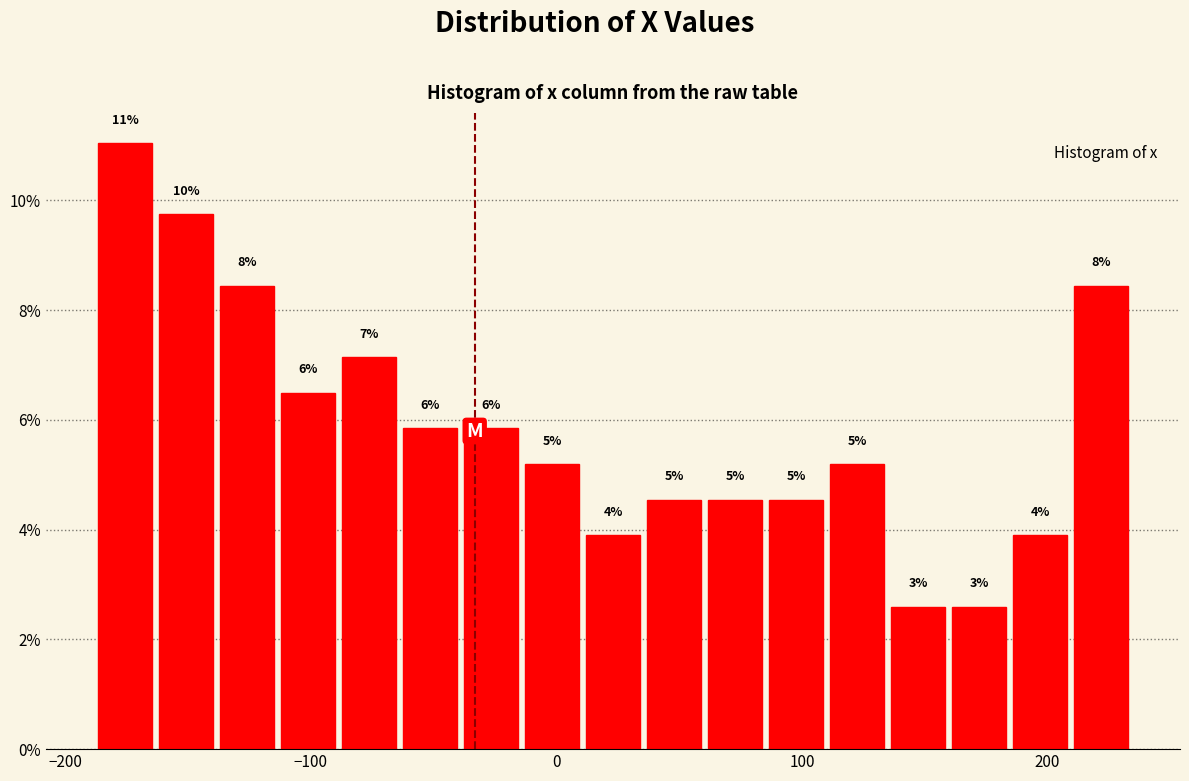

Read against the x-axis, roughly where is the centre of the tallest bar?

-180